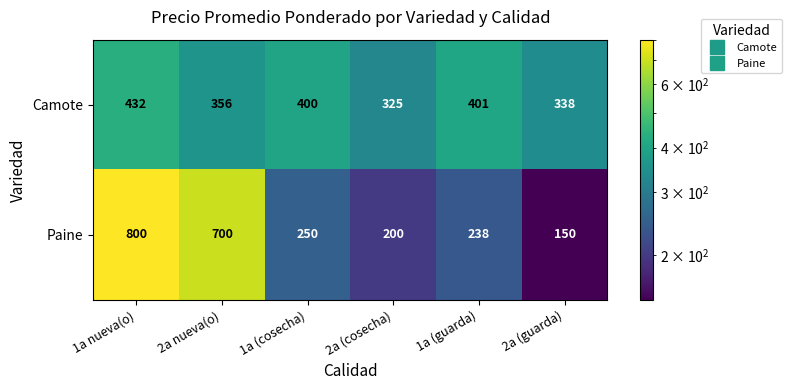

Reading left to right, extract all data points from this chart.

Camote: 432	356	400	325	401	338
Paine: 800	700	250	200	238	150